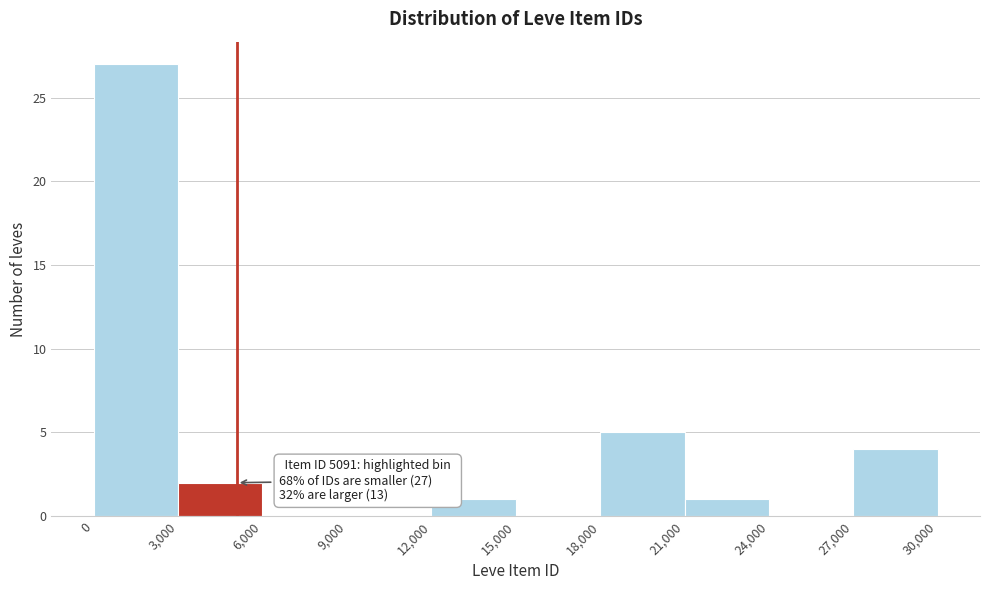

Over which range of the x-axis is the bar tallest?

0 to 3,000